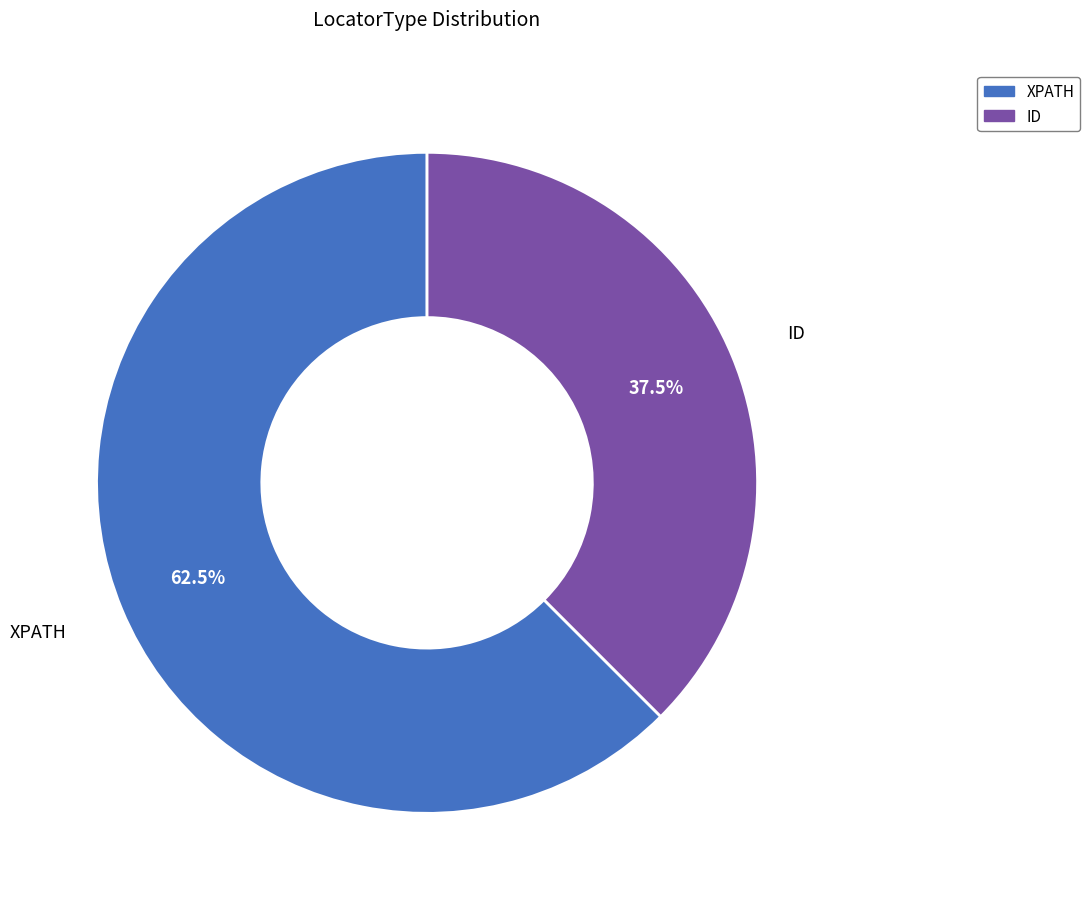

Which slice is the smallest?

ID